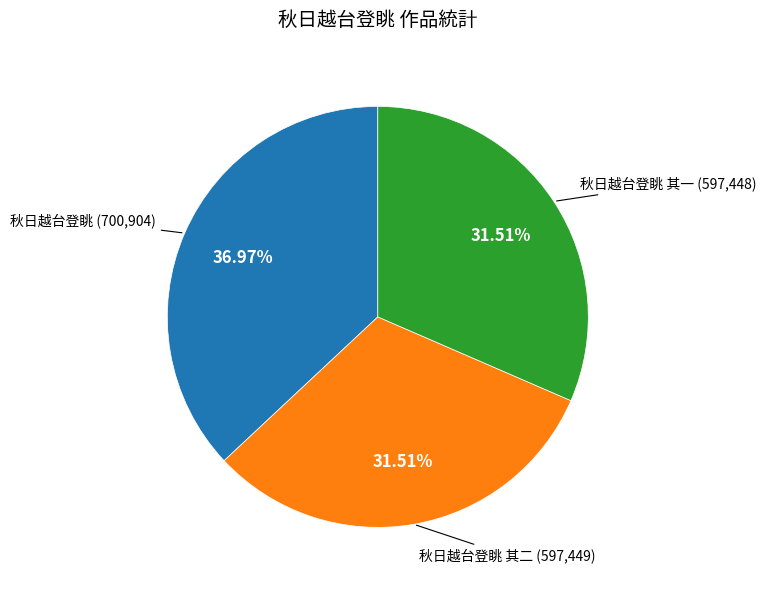

Is it true that 秋日越台登眺 其二 is 32% of the pie?

True